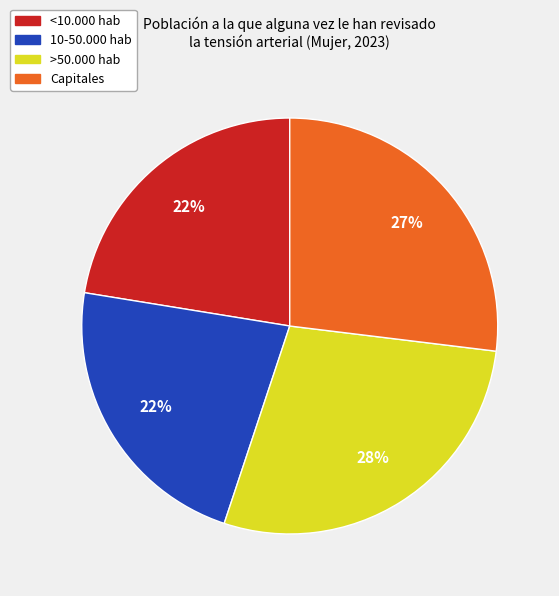

To the nearest percent, what is the average slice percentage?

25%